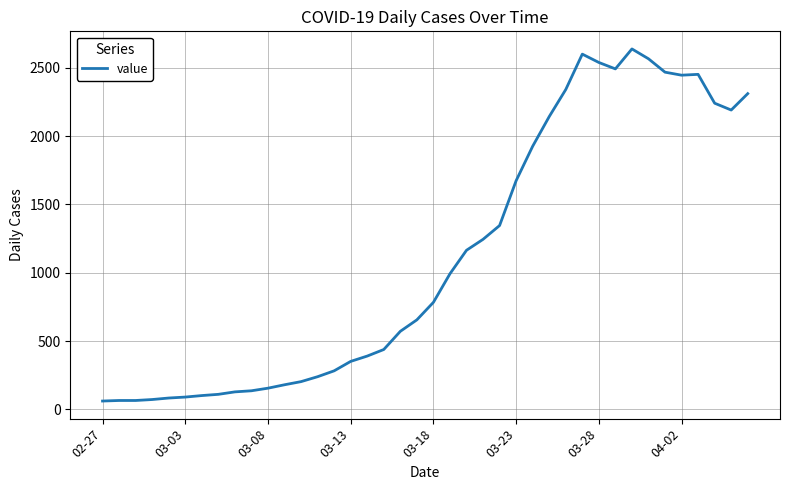

What is the greatest value displayed?

2637